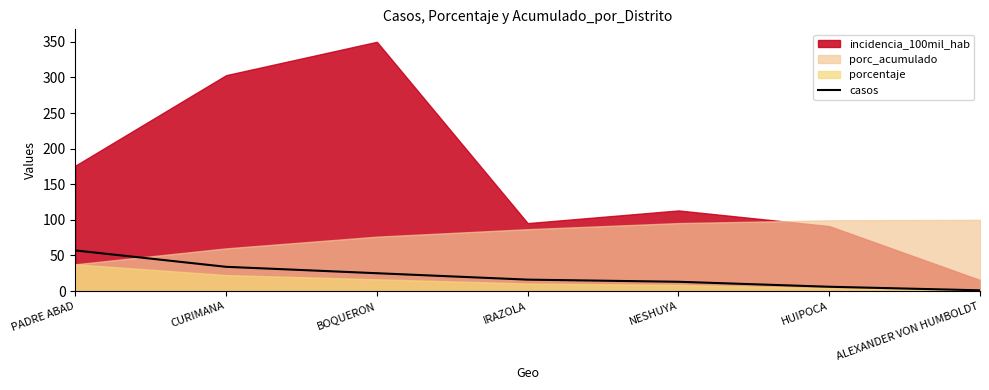

Is it true that casos equals 50 at CURIMANA?

False